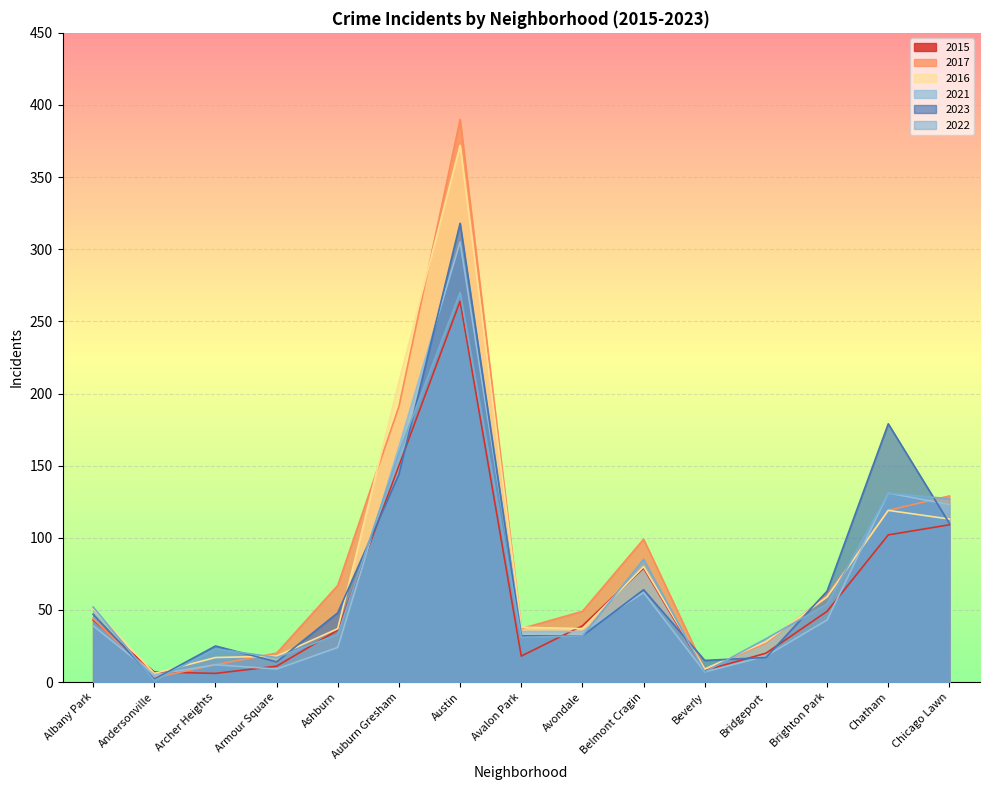

What is the average value of the 2022 series?

70